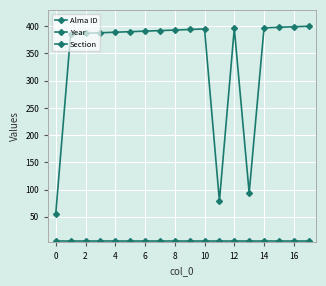

True or false: Alma ID and Section intersect in this chart.

False